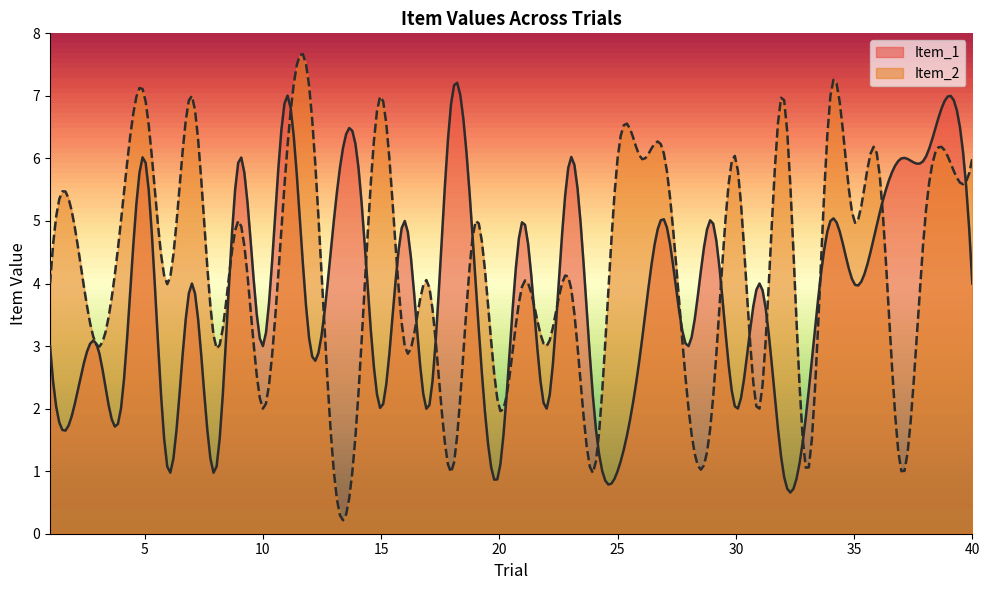

How many Item_1 values are between 2 and 5?

26